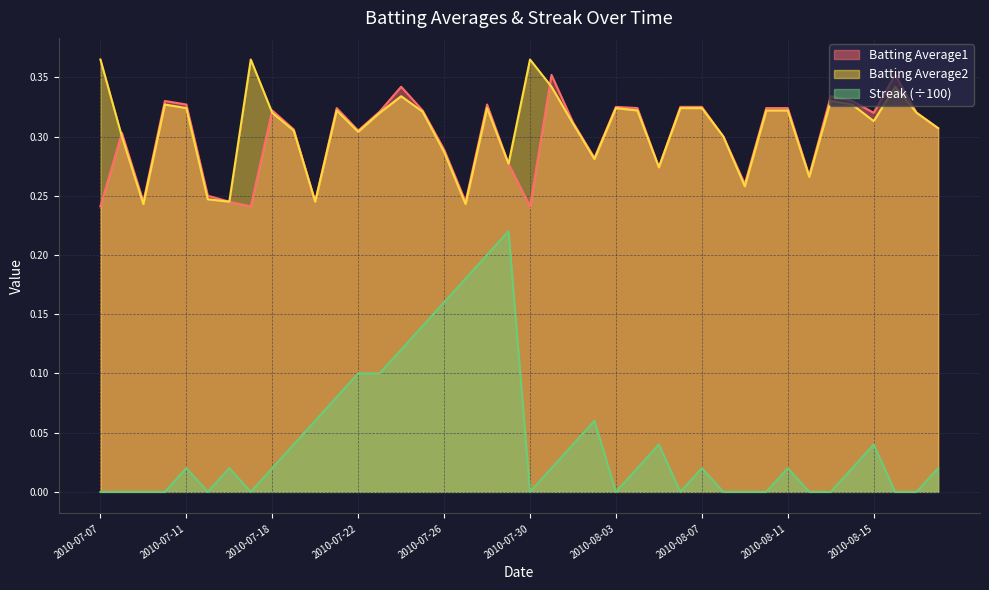

What is the difference between the maximum and minimum values in the Streak series?

0.2